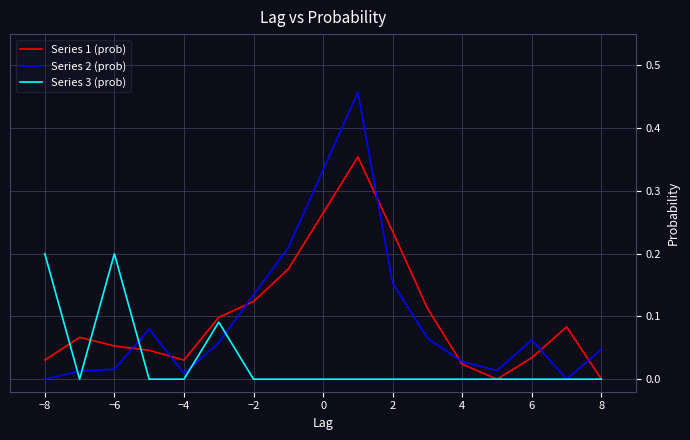

Rank the series by their maximum value, from highest to lowest.

Series 2 (prob), Series 1 (prob), Series 3 (prob)